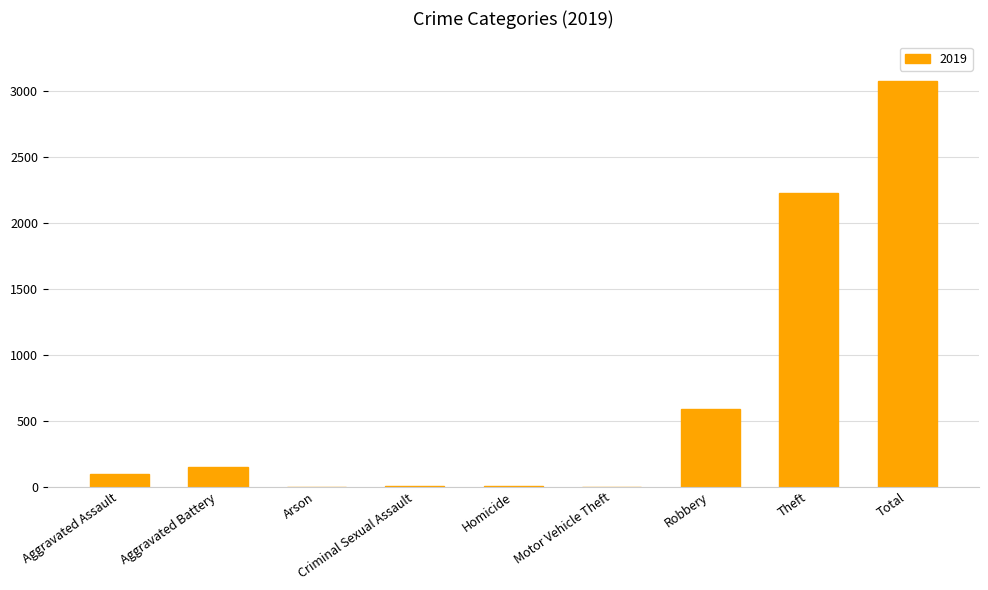

True or false: the data shows 148 at Aggravated Battery.

True